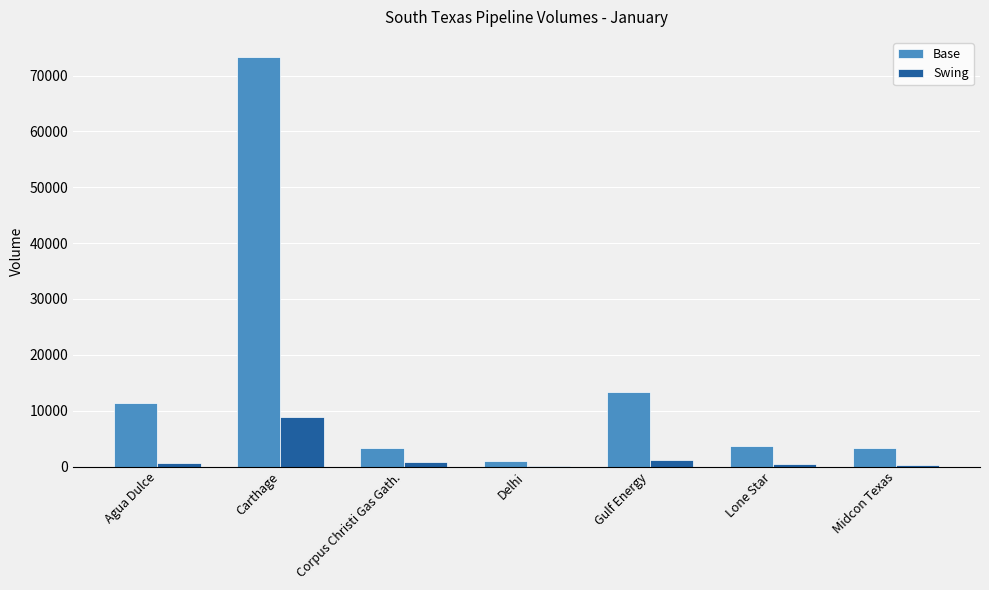

The value of Swing at Carthage is 8889. True or false?

True